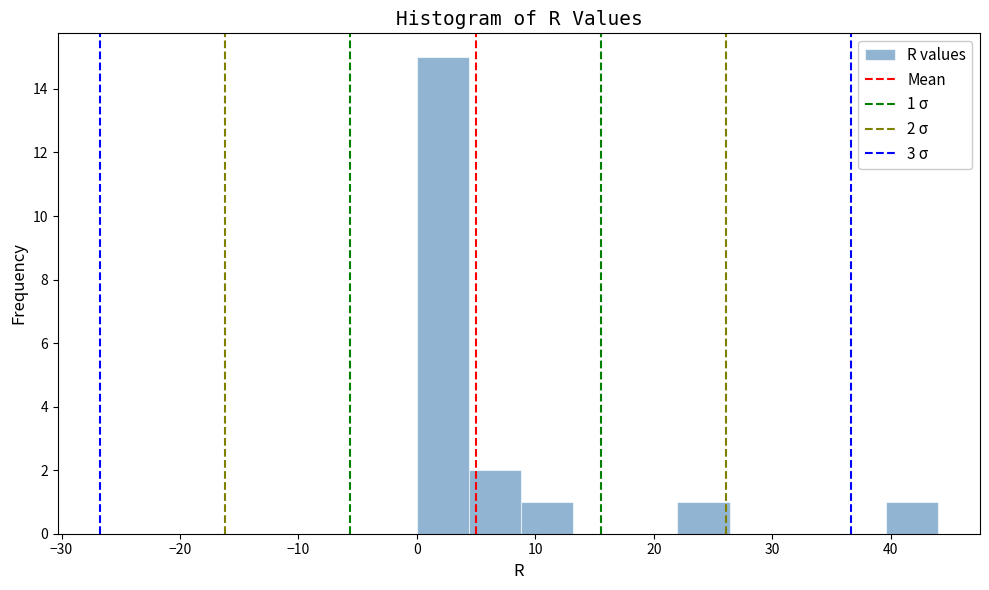

Over which range of the x-axis is the bar tallest?

0.0 to 4.4